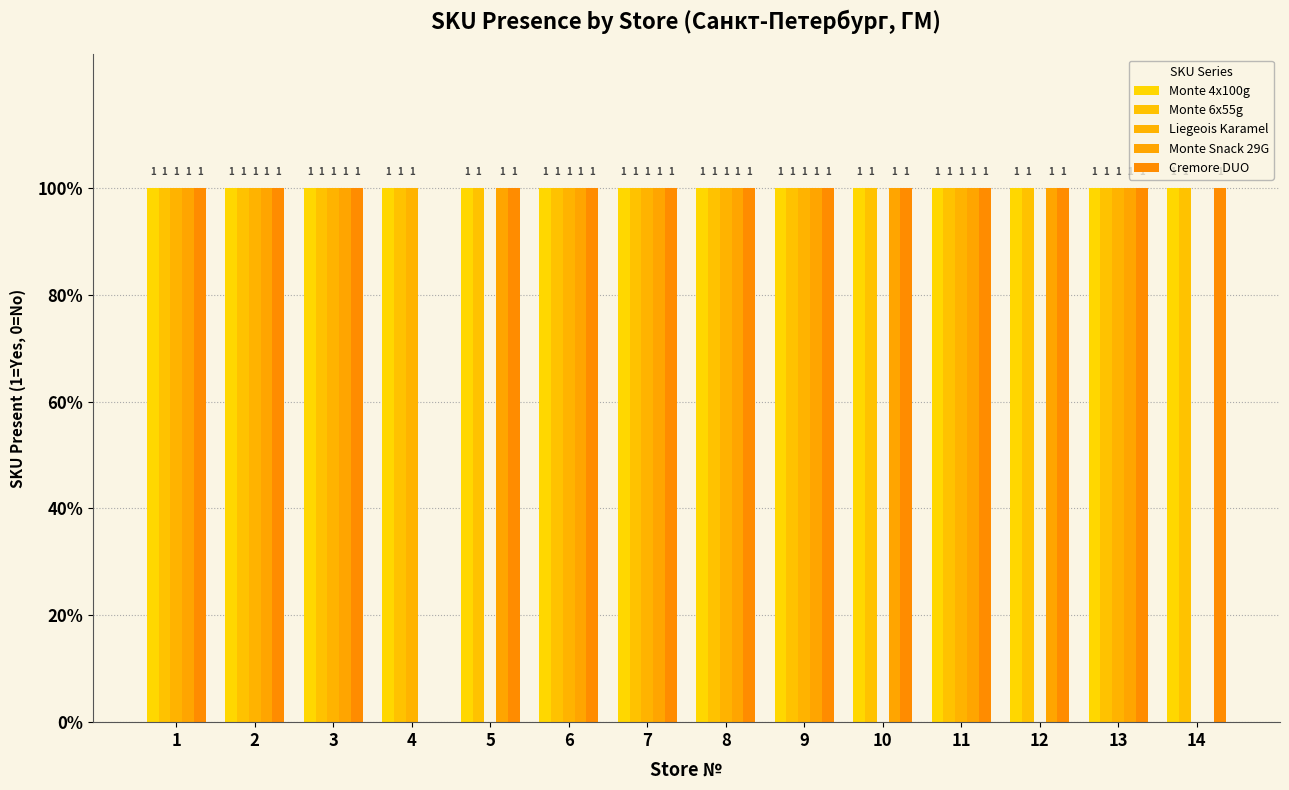

At which category is the sum across all series the highest?

1